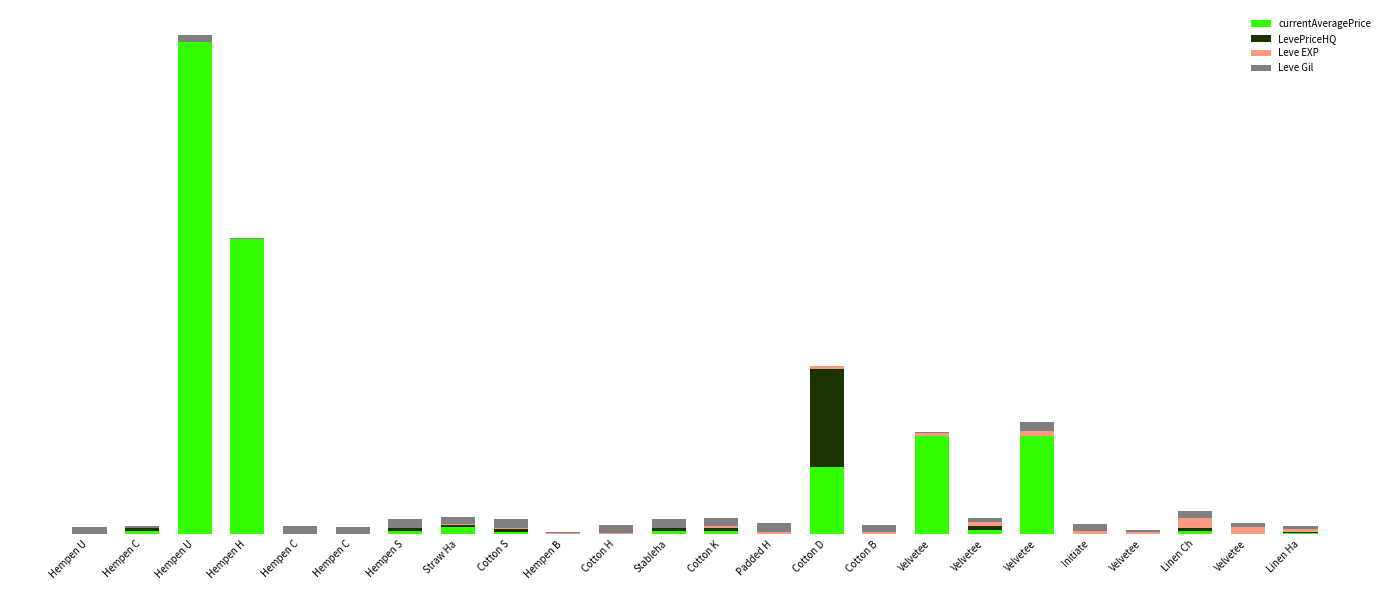

Does the chart contain stacked bars?

Yes